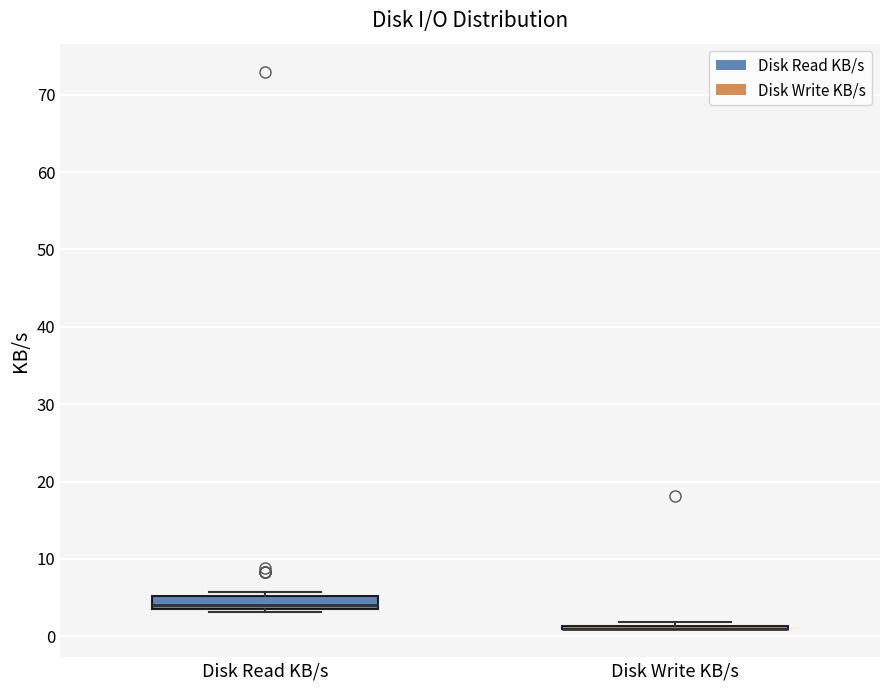

Reading left to right, transcribe this box plot: for each box, give where its median line is, the range the box spans, and where its two whiskers end, as read against the y-axis. The values are not printed on the chart, so give them approximately, as read against the axis.

Disk Read KB/s: median 4 (just above the box's lower edge), box 4 to 5, whiskers 3 to 6
Disk Write KB/s: box collapsed to a line at 1, whiskers 1 to 2